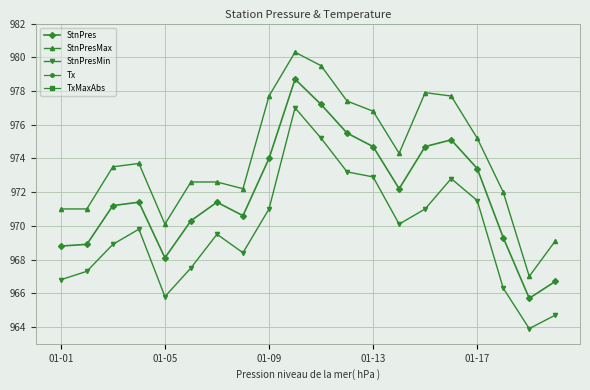

True or false: StnPresMin and StnPresMax cross at least once.

False